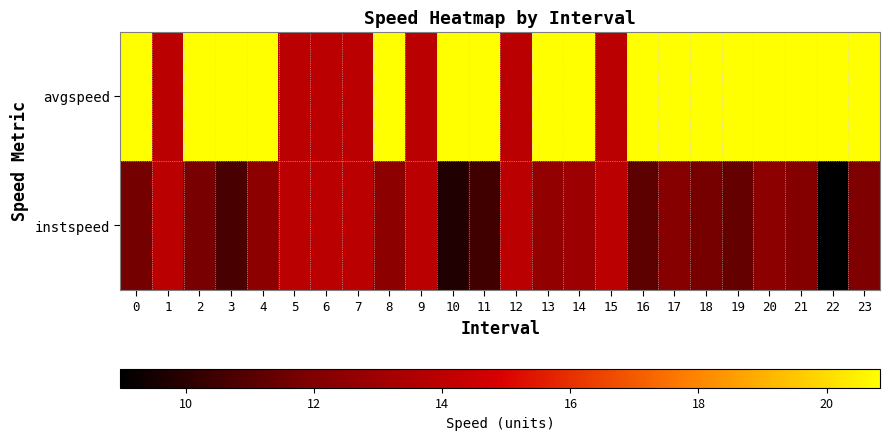

What is the total value across all series at 19?

32.1